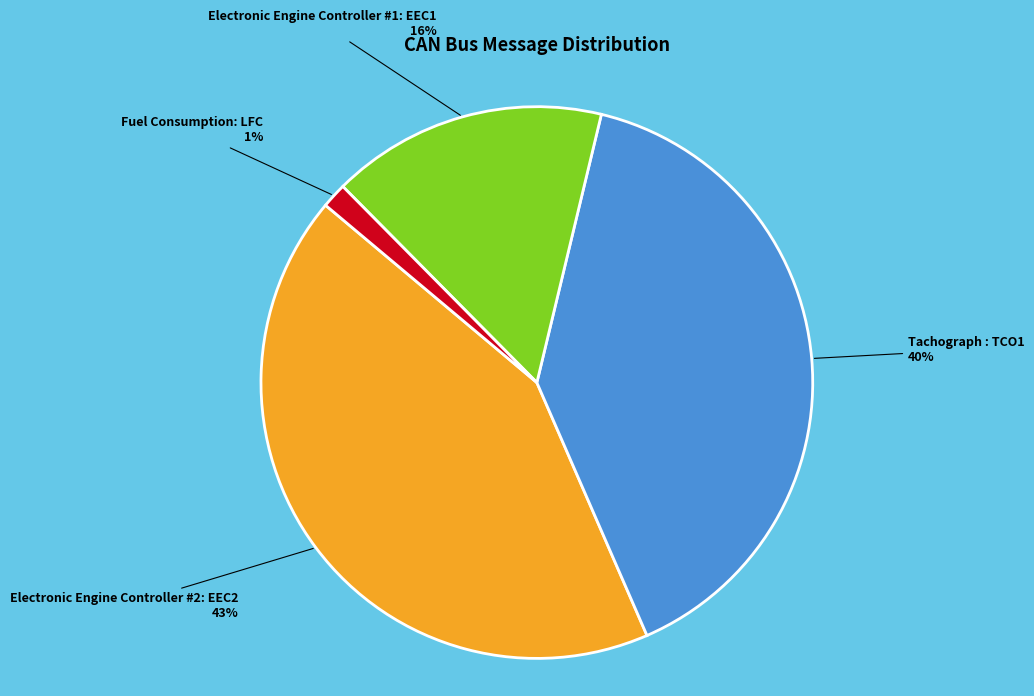

Combined, do Tachograph : TCO1 and Electronic Engine Controller #1: EEC1 account for over 50%?

Yes